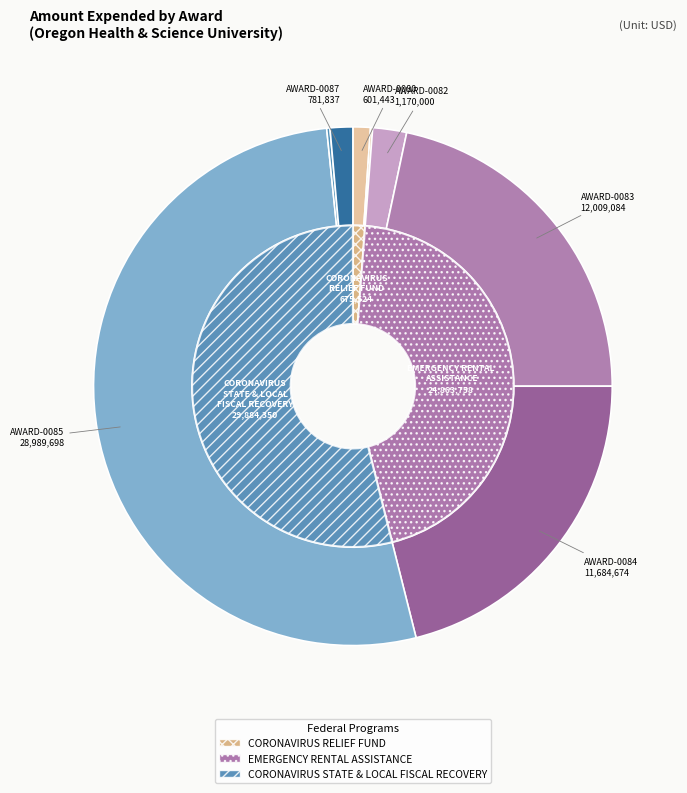

Which slice is the largest?

AWARD-0085